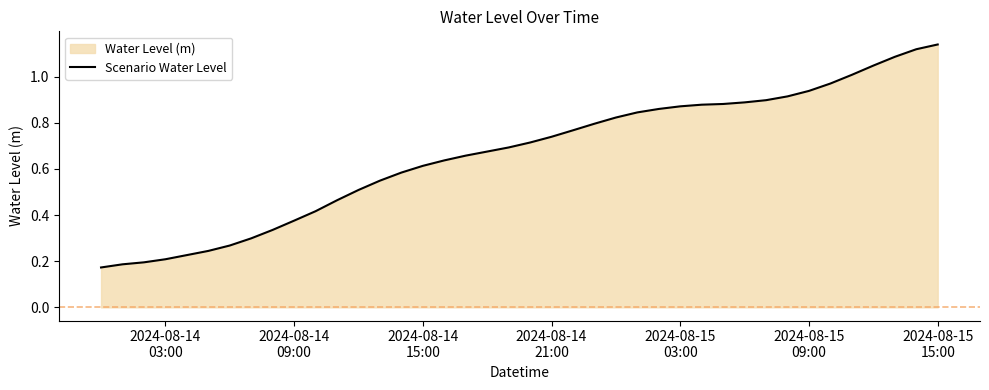

How many lines are shown in the chart?

1